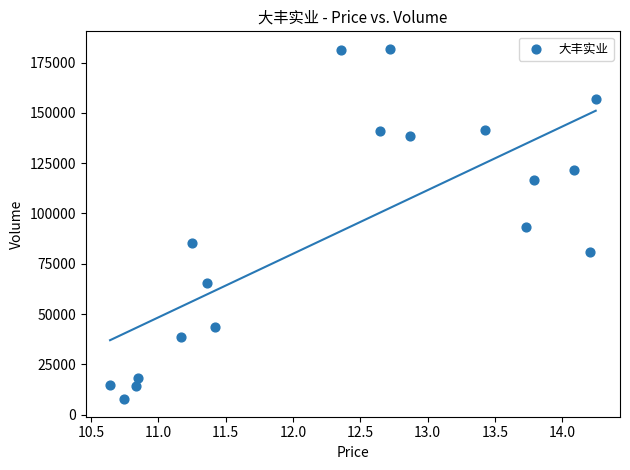

What is the range of Y values (max minus min)?

174142